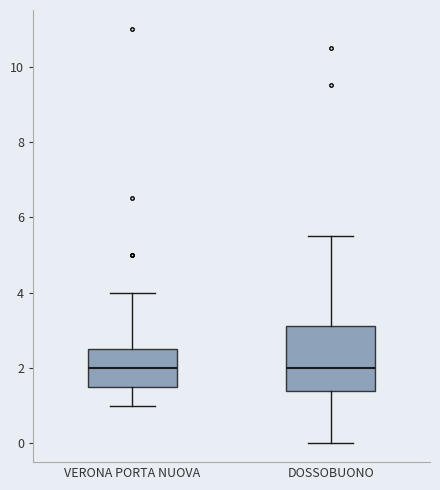

Where is the upper edge of the box for DOSSOBUONO on the y-axis? The values are not printed on the chart, so give them approximately, as read against the axis.

3.2